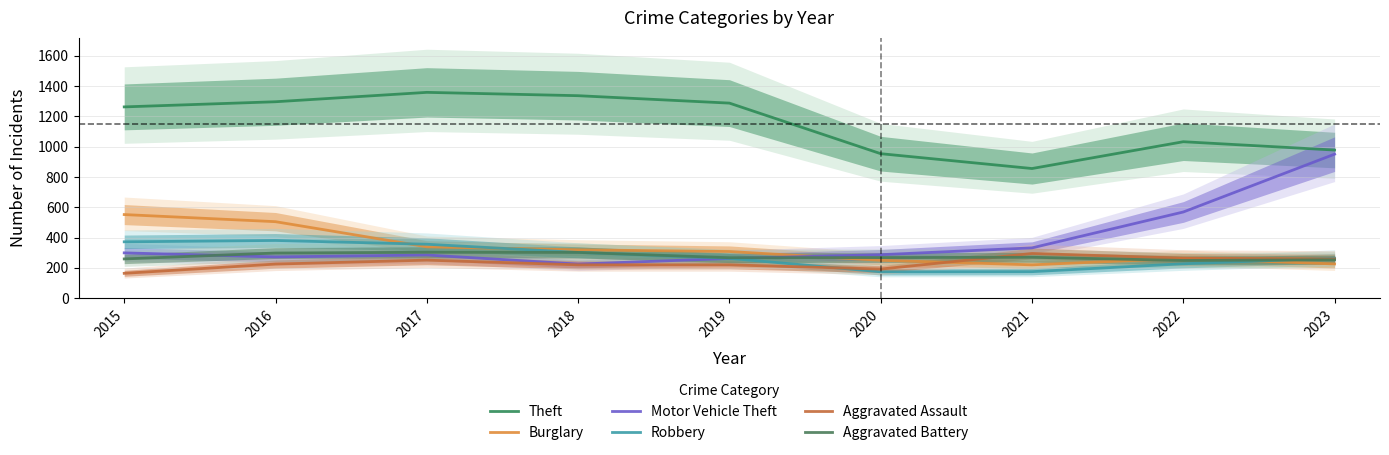

The value of Burglary at 2023 is 357. True or false?

False